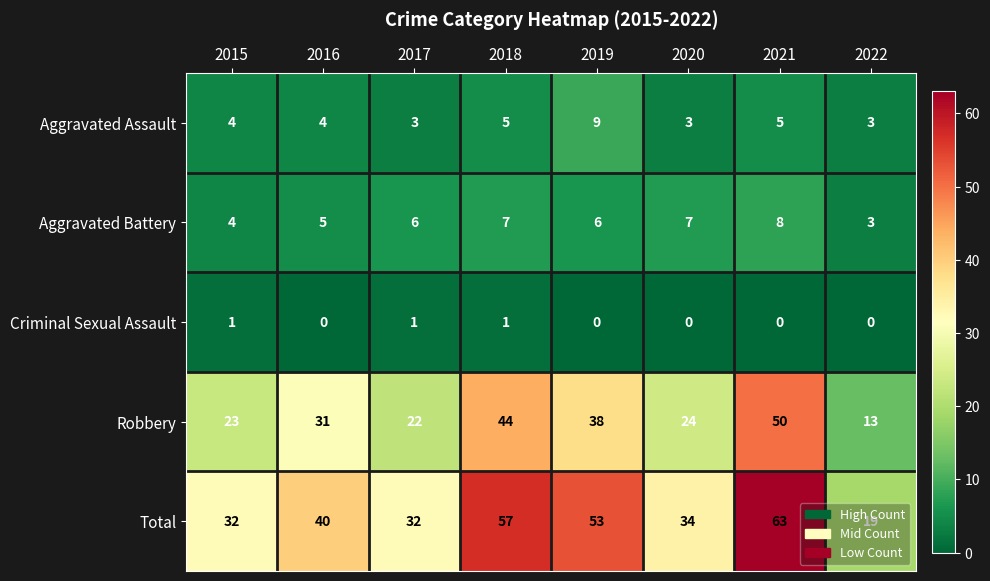

Which series changed the most between 2016 and 2018?

Total